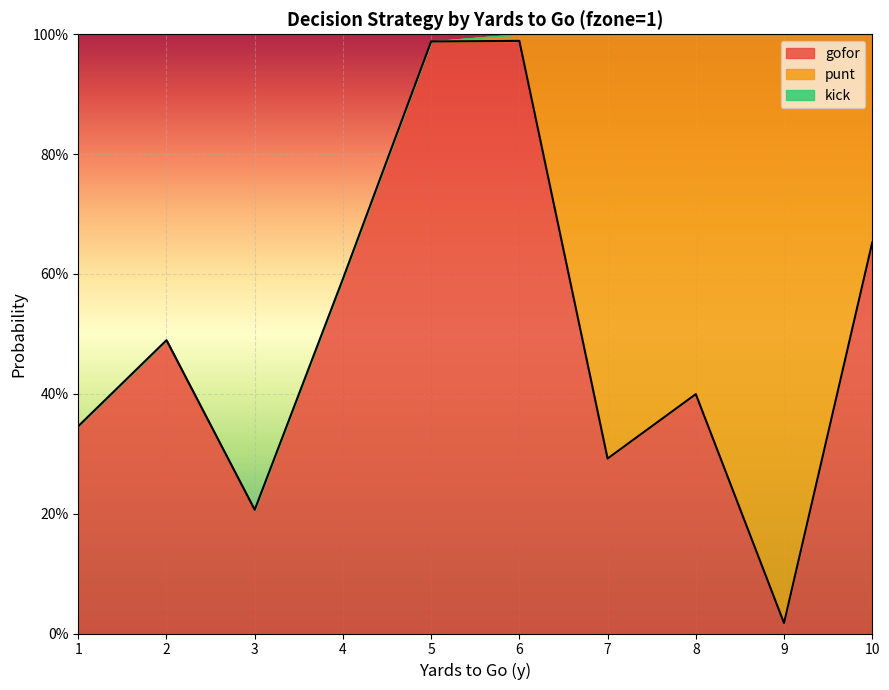

How many data points in punt are above 0?

5